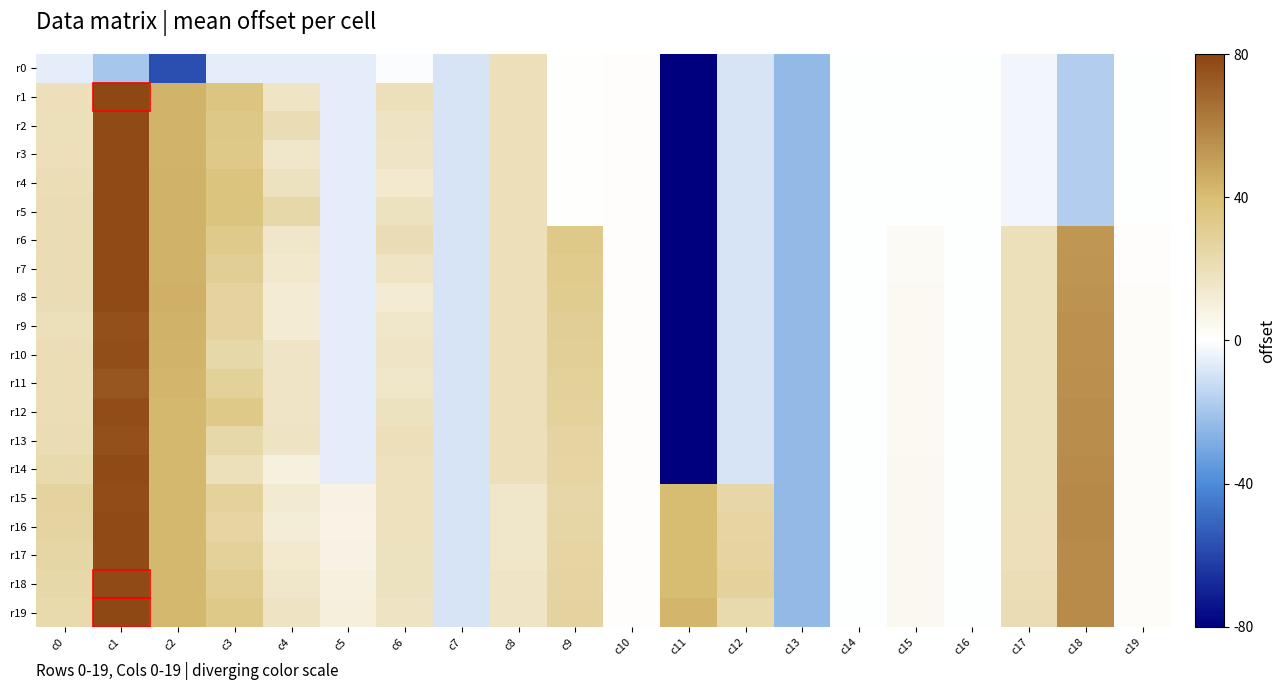

Reading right to left, list all the values displayed in this chart.

r0: c19=-0.0	c18=-0.2	c17=-0.0	c16=-0.0	c15=-0.0	c14=-0.0	c13=-0.3	c12=-0.1	c11=-5.1	c10=0.0	c9=0.0	c8=0.2	c7=-0.1	c6=-0.0	c5=-0.1	c4=-0.1	c3=-0.1	c2=-0.7	c1=-0.2	c0=-0.1
r1: c19=-0.0	c18=-0.2	c17=-0.0	c16=-0.0	c15=-0.0	c14=-0.0	c13=-0.3	c12=-0.1	c11=-5.1	c10=0.0	c9=0.0	c8=0.2	c7=-0.1	c6=0.2	c5=-0.1	c4=0.2	c3=0.5	c2=0.5	c1=1.0	c0=0.2
r2: c19=-0.0	c18=-0.2	c17=-0.0	c16=-0.0	c15=-0.0	c14=-0.0	c13=-0.3	c12=-0.1	c11=-5.1	c10=0.0	c9=0.0	c8=0.2	c7=-0.1	c6=0.2	c5=-0.1	c4=0.3	c3=0.4	c2=0.5	c1=1.0	c0=0.2
r3: c19=-0.0	c18=-0.2	c17=-0.0	c16=-0.0	c15=-0.0	c14=-0.0	c13=-0.3	c12=-0.1	c11=-5.1	c10=0.0	c9=0.0	c8=0.2	c7=-0.1	c6=0.2	c5=-0.1	c4=0.2	c3=0.4	c2=0.5	c1=1.0	c0=0.2
r4: c19=-0.0	c18=-0.2	c17=-0.0	c16=-0.0	c15=-0.0	c14=-0.0	c13=-0.3	c12=-0.1	c11=-5.1	c10=0.0	c9=0.0	c8=0.2	c7=-0.1	c6=0.2	c5=-0.1	c4=0.2	c3=0.5	c2=0.5	c1=1.0	c0=0.3
r5: c19=-0.0	c18=-0.2	c17=-0.0	c16=-0.0	c15=-0.0	c14=-0.0	c13=-0.3	c12=-0.1	c11=-5.1	c10=0.0	c9=0.0	c8=0.2	c7=-0.1	c6=0.2	c5=-0.1	c4=0.3	c3=0.5	c2=0.5	c1=1.0	c0=0.3
r6: c19=0.0	c18=0.7	c17=0.2	c16=-0.0	c15=0.0	c14=-0.0	c13=-0.3	c12=-0.1	c11=-5.1	c10=0.0	c9=0.4	c8=0.2	c7=-0.1	c6=0.3	c5=-0.1	c4=0.2	c3=0.4	c2=0.6	c1=1.0	c0=0.3
r7: c19=0.0	c18=0.7	c17=0.2	c16=-0.0	c15=0.0	c14=-0.0	c13=-0.3	c12=-0.1	c11=-5.1	c10=0.0	c9=0.4	c8=0.2	c7=-0.1	c6=0.2	c5=-0.1	c4=0.2	c3=0.4	c2=0.6	c1=1.0	c0=0.3
r8: c19=0.0	c18=0.7	c17=0.2	c16=-0.0	c15=0.0	c14=-0.0	c13=-0.3	c12=-0.1	c11=-5.1	c10=0.0	c9=0.4	c8=0.2	c7=-0.1	c6=0.2	c5=-0.1	c4=0.1	c3=0.3	c2=0.6	c1=1.0	c0=0.3
r9: c19=0.0	c18=0.7	c17=0.2	c16=-0.0	c15=0.0	c14=-0.0	c13=-0.3	c12=-0.1	c11=-5.1	c10=0.0	c9=0.4	c8=0.2	c7=-0.1	c6=0.2	c5=-0.1	c4=0.1	c3=0.3	c2=0.5	c1=0.9	c0=0.2
r10: c19=0.0	c18=0.7	c17=0.2	c16=-0.0	c15=0.0	c14=-0.0	c13=-0.3	c12=-0.1	c11=-5.1	c10=0.0	c9=0.4	c8=0.2	c7=-0.1	c6=0.2	c5=-0.1	c4=0.2	c3=0.3	c2=0.5	c1=1.0	c0=0.3
r11: c19=0.0	c18=0.7	c17=0.2	c16=-0.0	c15=0.0	c14=-0.0	c13=-0.3	c12=-0.1	c11=-5.1	c10=0.0	c9=0.4	c8=0.2	c7=-0.1	c6=0.2	c5=-0.1	c4=0.2	c3=0.4	c2=0.5	c1=0.9	c0=0.2
r12: c19=0.0	c18=0.7	c17=0.2	c16=-0.0	c15=0.0	c14=-0.0	c13=-0.3	c12=-0.1	c11=-5.1	c10=0.0	c9=0.3	c8=0.2	c7=-0.1	c6=0.2	c5=-0.1	c4=0.2	c3=0.4	c2=0.5	c1=1.0	c0=0.3
r13: c19=0.0	c18=0.7	c17=0.2	c16=-0.0	c15=0.0	c14=-0.0	c13=-0.3	c12=-0.1	c11=-5.1	c10=0.0	c9=0.3	c8=0.2	c7=-0.1	c6=0.2	c5=-0.1	c4=0.2	c3=0.3	c2=0.5	c1=0.9	c0=0.3
r14: c19=0.0	c18=0.7	c17=0.2	c16=-0.0	c15=0.0	c14=-0.0	c13=-0.3	c12=-0.1	c11=-5.1	c10=0.0	c9=0.3	c8=0.2	c7=-0.1	c6=0.2	c5=-0.1	c4=0.1	c3=0.2	c2=0.5	c1=1.0	c0=0.3
r15: c19=0.0	c18=0.7	c17=0.2	c16=-0.0	c15=0.0	c14=-0.0	c13=-0.3	c12=0.3	c11=0.5	c10=0.0	c9=0.3	c8=0.2	c7=-0.1	c6=0.2	c5=0.1	c4=0.2	c3=0.3	c2=0.5	c1=1.0	c0=0.3
r16: c19=0.0	c18=0.7	c17=0.2	c16=-0.0	c15=0.0	c14=-0.0	c13=-0.3	c12=0.3	c11=0.5	c10=0.0	c9=0.3	c8=0.2	c7=-0.1	c6=0.2	c5=0.1	c4=0.1	c3=0.3	c2=0.5	c1=1.0	c0=0.3
r17: c19=0.0	c18=0.7	c17=0.2	c16=-0.0	c15=0.0	c14=-0.0	c13=-0.3	c12=0.3	c11=0.5	c10=0.0	c9=0.3	c8=0.2	c7=-0.1	c6=0.2	c5=0.1	c4=0.2	c3=0.4	c2=0.5	c1=1.0	c0=0.3
r18: c19=0.0	c18=0.7	c17=0.3	c16=-0.0	c15=0.1	c14=-0.0	c13=-0.3	c12=0.3	c11=0.5	c10=0.0	c9=0.3	c8=0.2	c7=-0.1	c6=0.2	c5=0.1	c4=0.2	c3=0.4	c2=0.5	c1=1.0	c0=0.3
r19: c19=0.0	c18=0.7	c17=0.3	c16=-0.0	c15=0.1	c14=-0.0	c13=-0.3	c12=0.3	c11=0.5	c10=0.0	c9=0.3	c8=0.2	c7=-0.1	c6=0.2	c5=0.1	c4=0.2	c3=0.4	c2=0.5	c1=1.0	c0=0.3